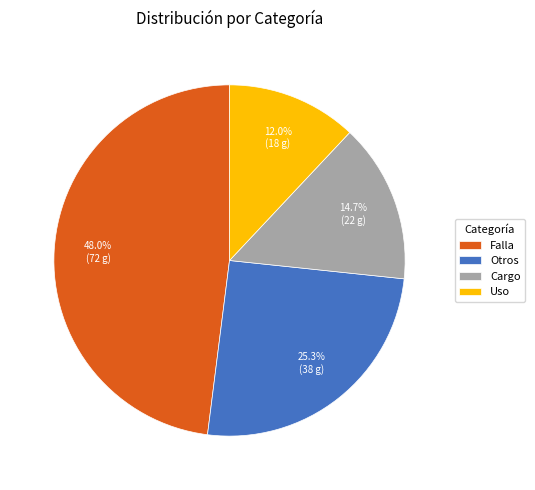

To the nearest percent, what is the difference between the Cargo and Falla slice percentages?

33%